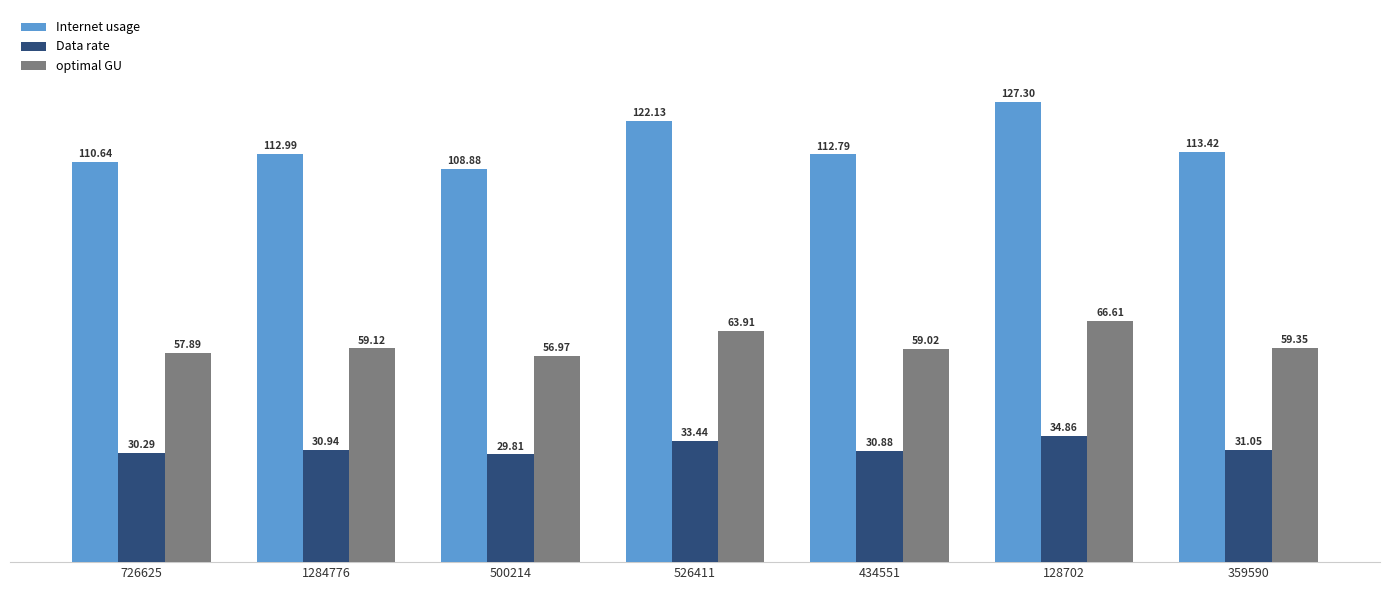

Count the number of data series in this chart.

3